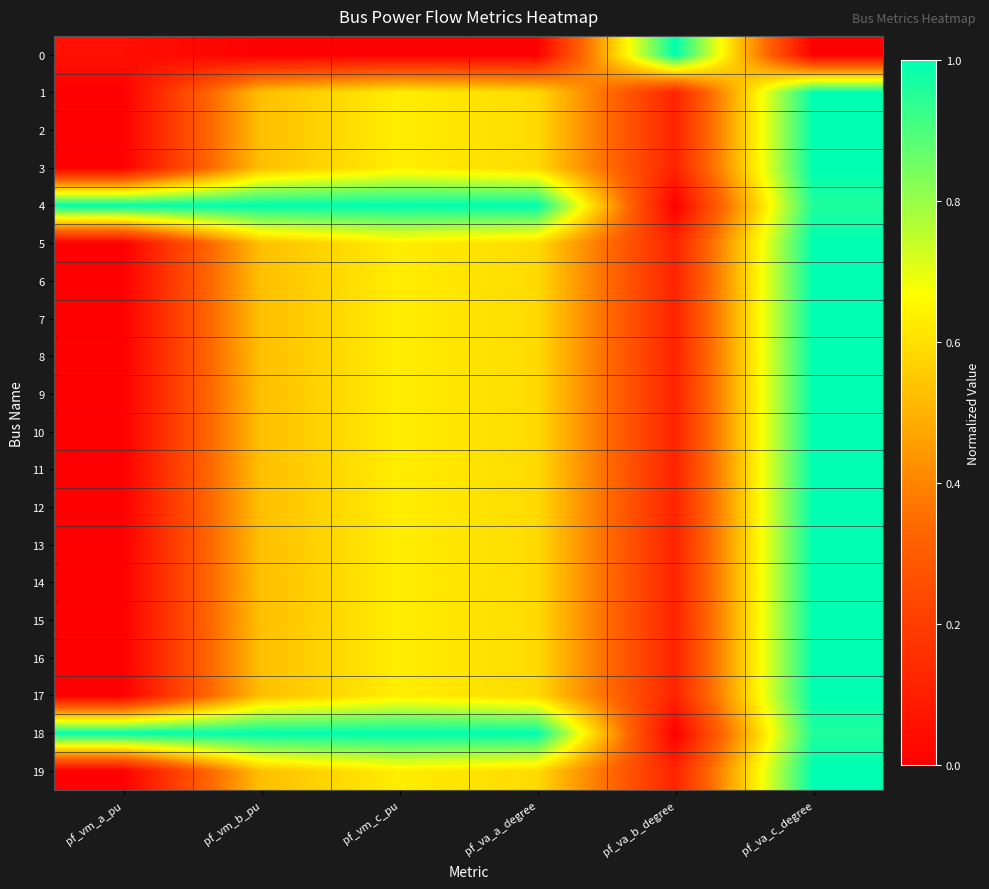

Which series has the largest total across all categories?

4